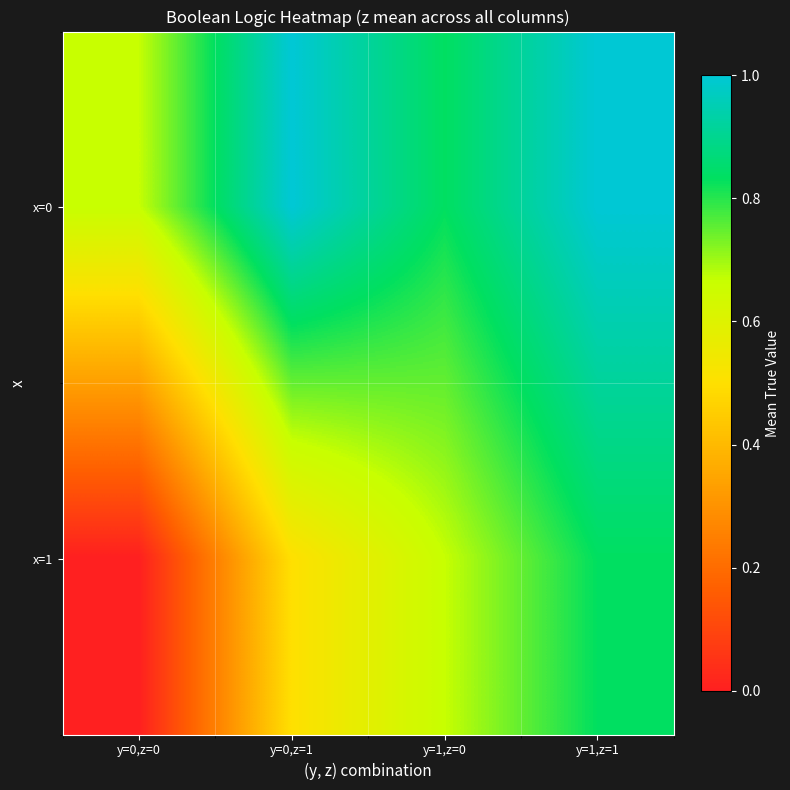

Rank the series at y=1,z=1 from lowest to highest value.

x=1, x=0